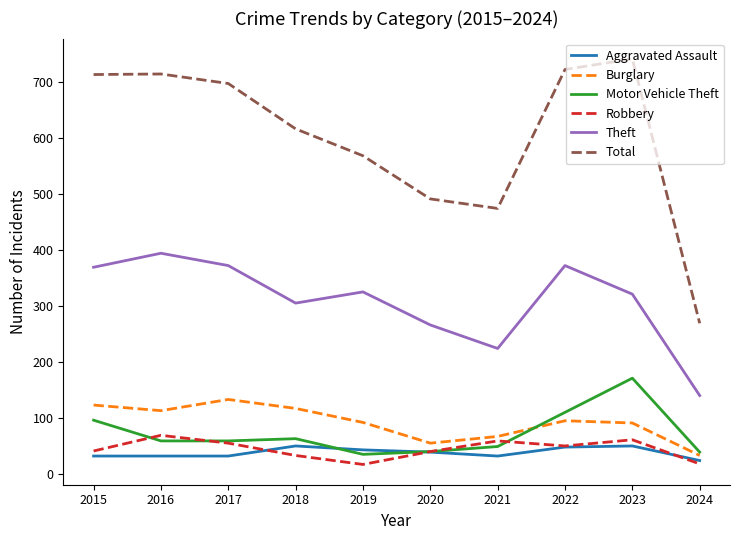

Between 2020 and 2022, which series saw the biggest shift?

Total